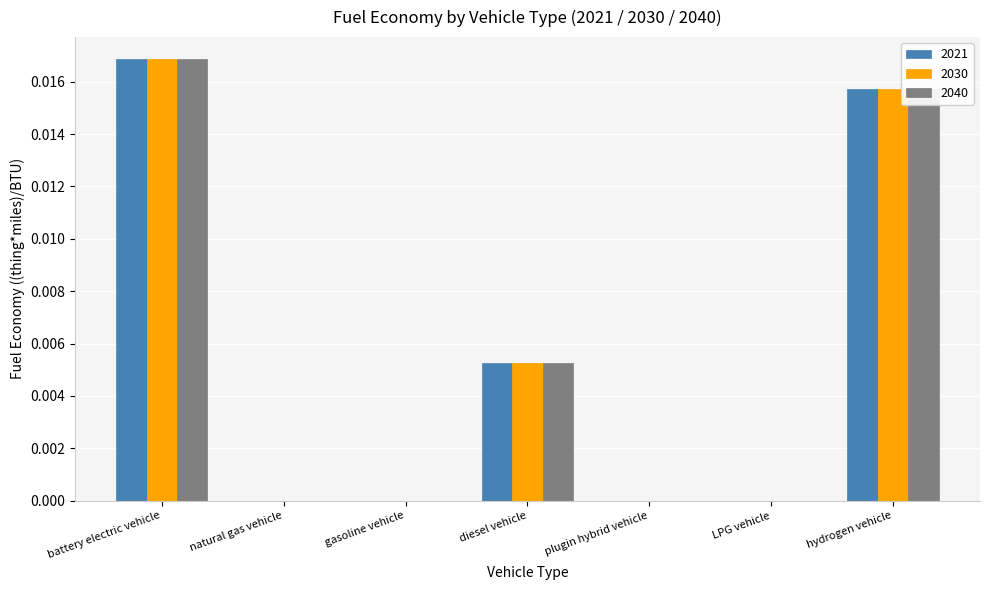

The 2040 series shows 0.0 at hydrogen vehicle. True or false?

True